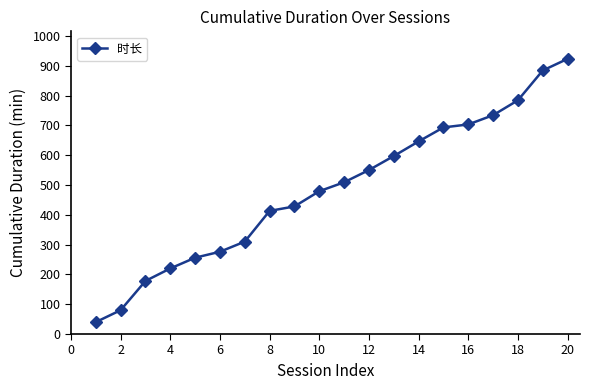

What is the minimum value shown in the chart?

40